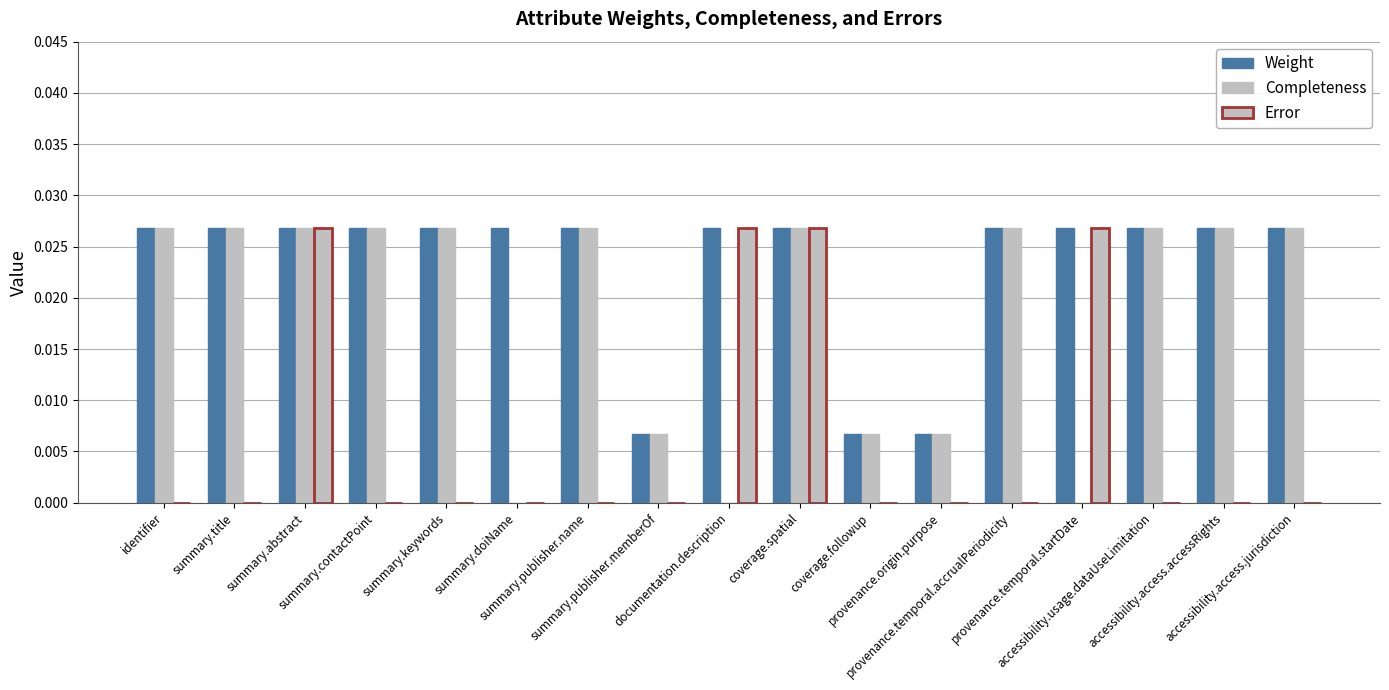

Which has a higher value, provenance.temporal.startDate or summary.contactPoint?

provenance.temporal.startDate